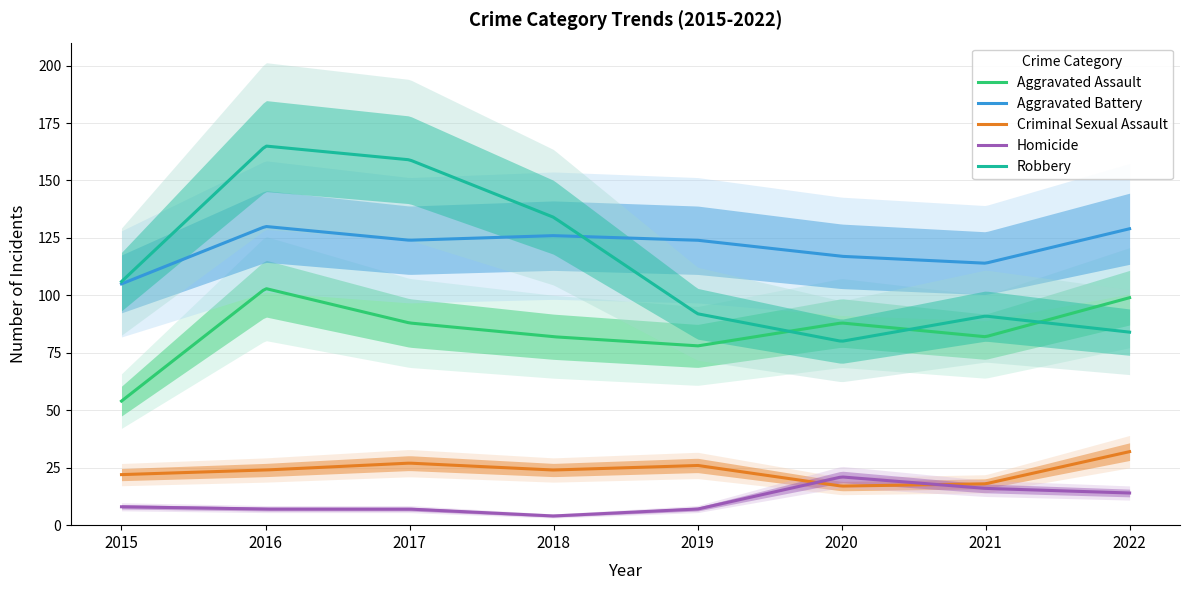

What is the value of the Homicide point at the 4th from the left?

4